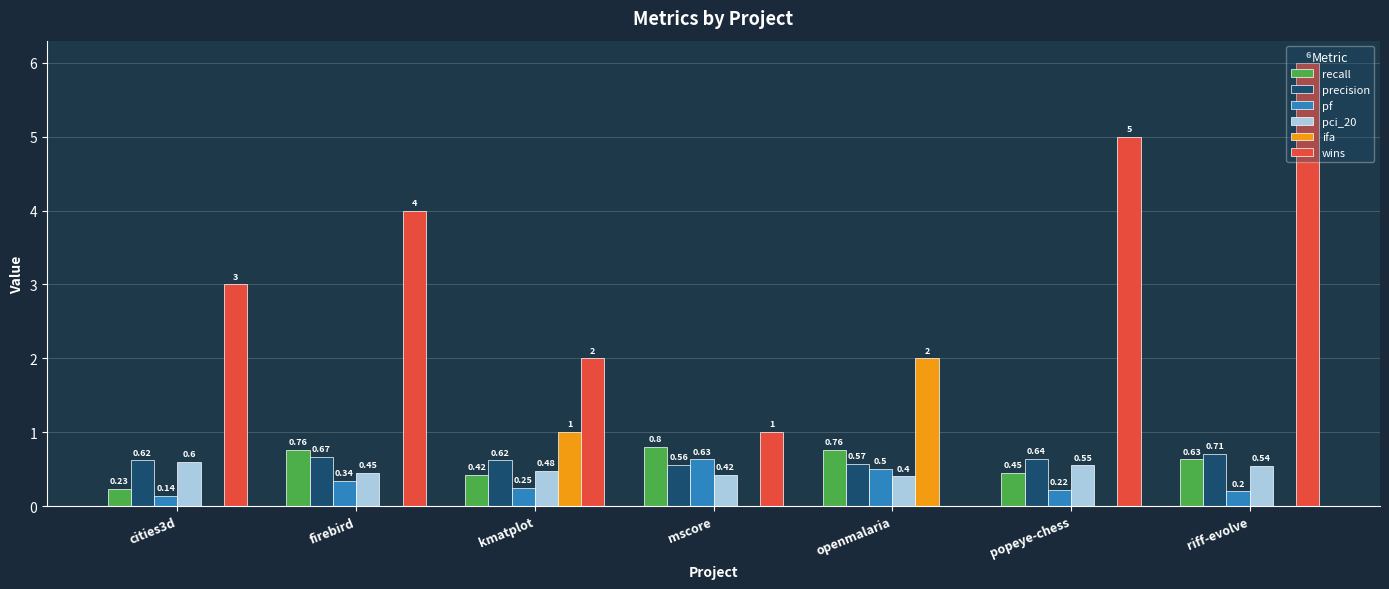

What is the maximum value for recall?

0.8